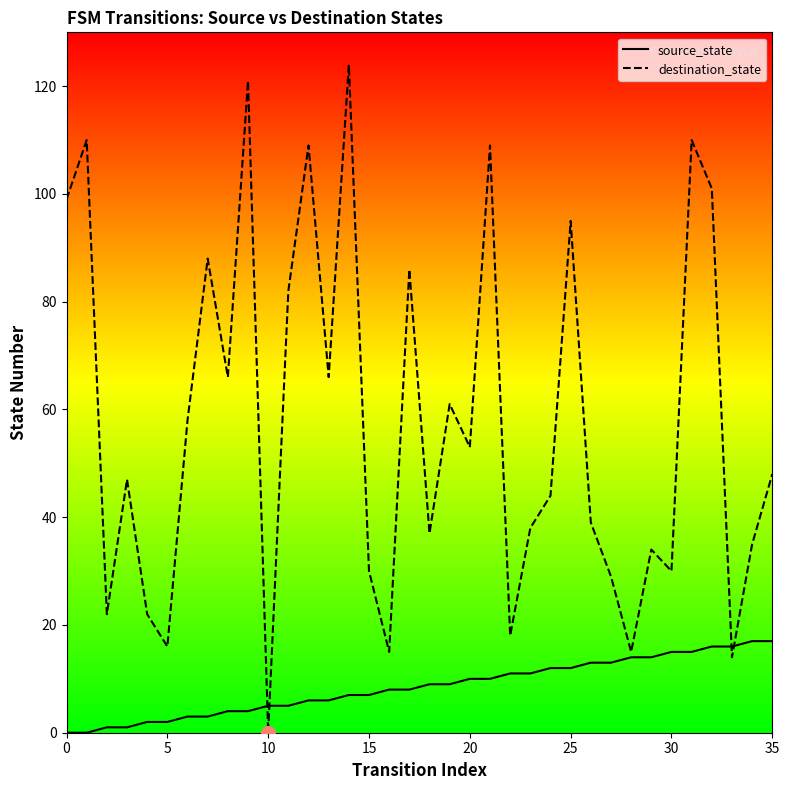

At which label is destination_state closest to 62?

19